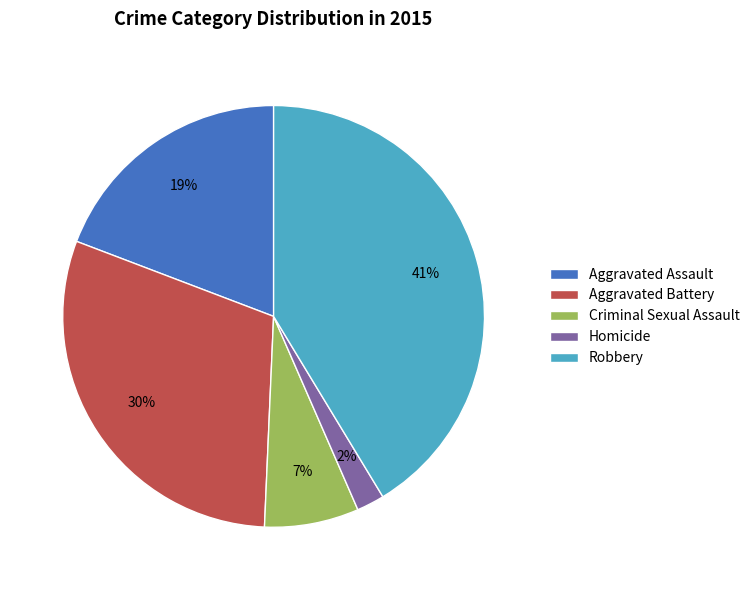

To the nearest percent, what percentage of the pie is Robbery?

41%